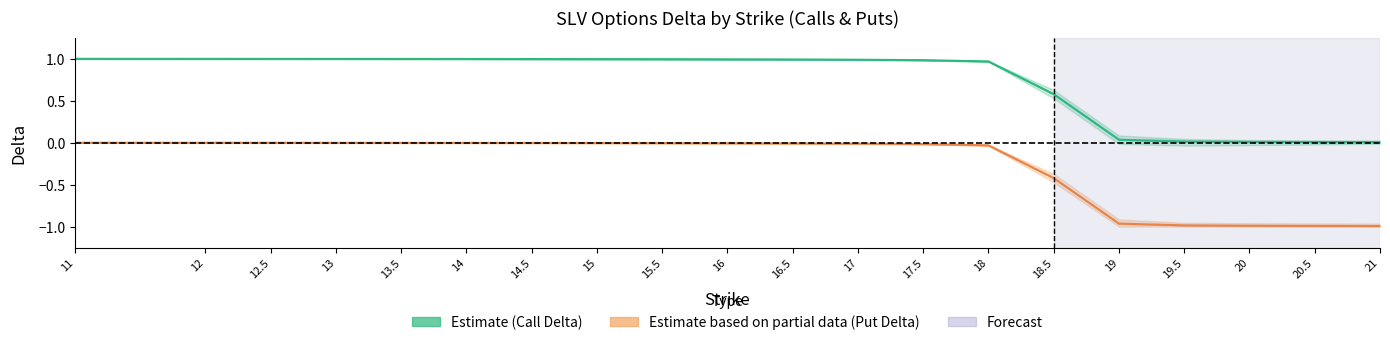

Which category has the lowest value across all series?

21